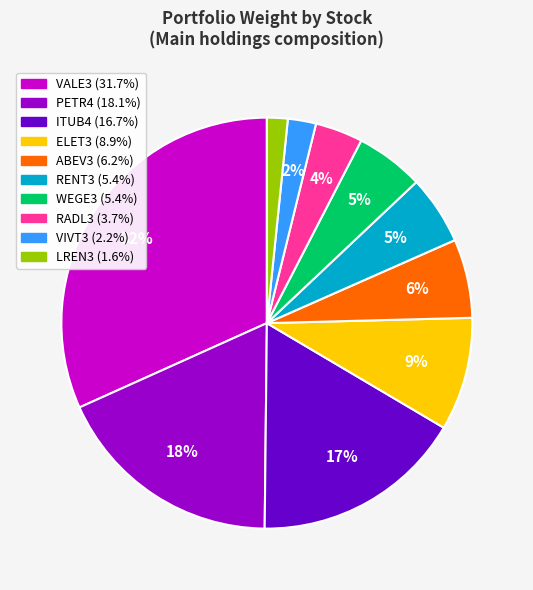

Which has a higher value, ABEV3 or WEGE3?

ABEV3